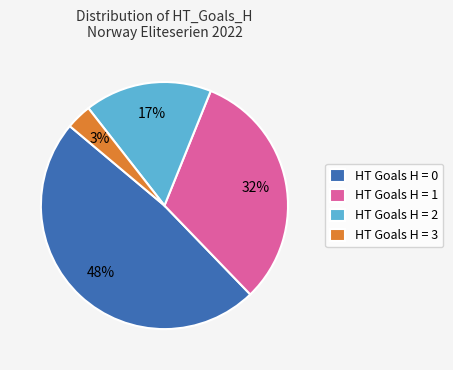

The HT Goals H = 3 slice represents 3% of the pie. True or false?

True